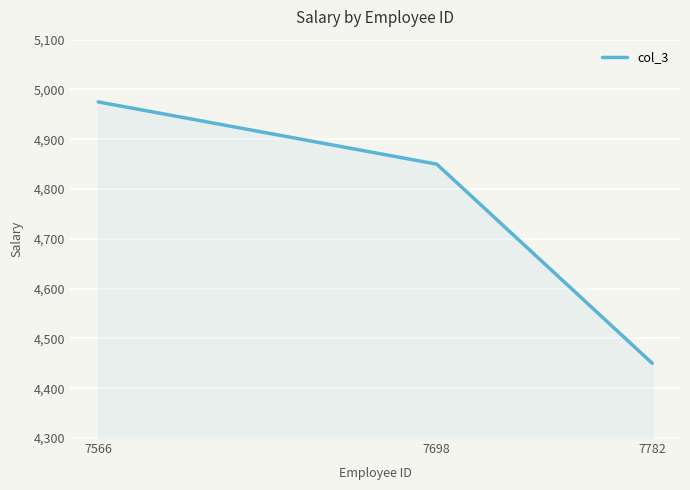

Reading left to right, transcribe all the data shown in this chart.

7566=4975	7698=4850	7782=4450